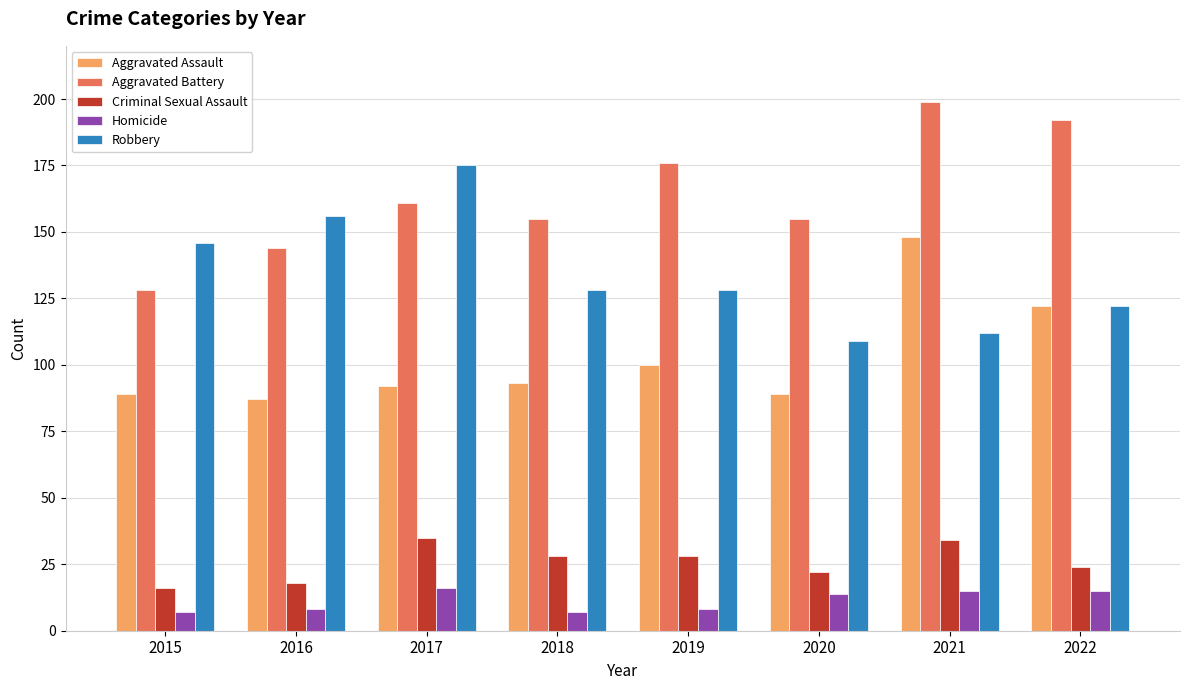

List the series in order of their peak value, highest first.

Aggravated Battery, Robbery, Aggravated Assault, Criminal Sexual Assault, Homicide